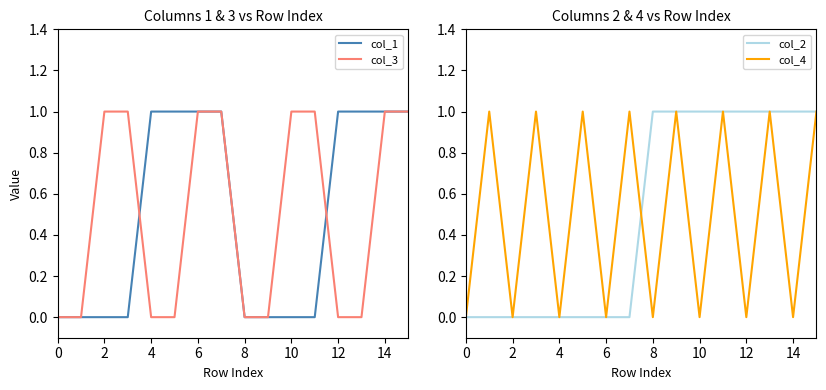

Is it true that col_4 equals 1 at 8?

False